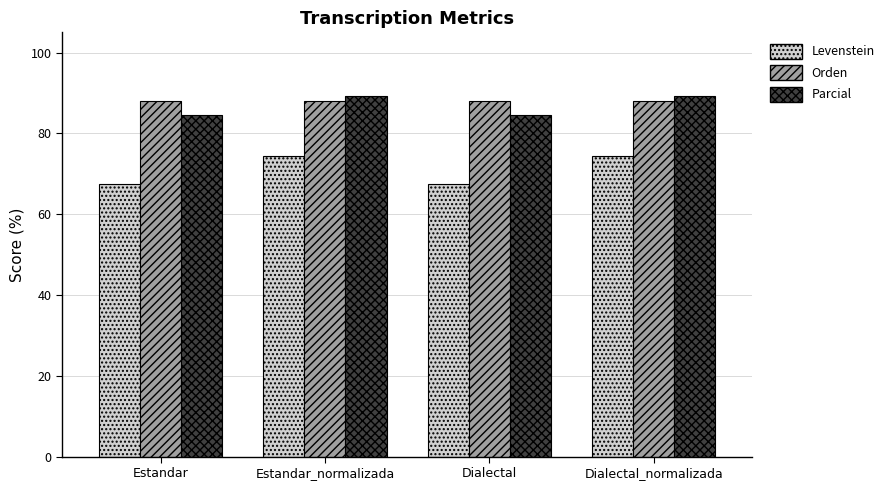

How many distinct data groups are displayed?

3